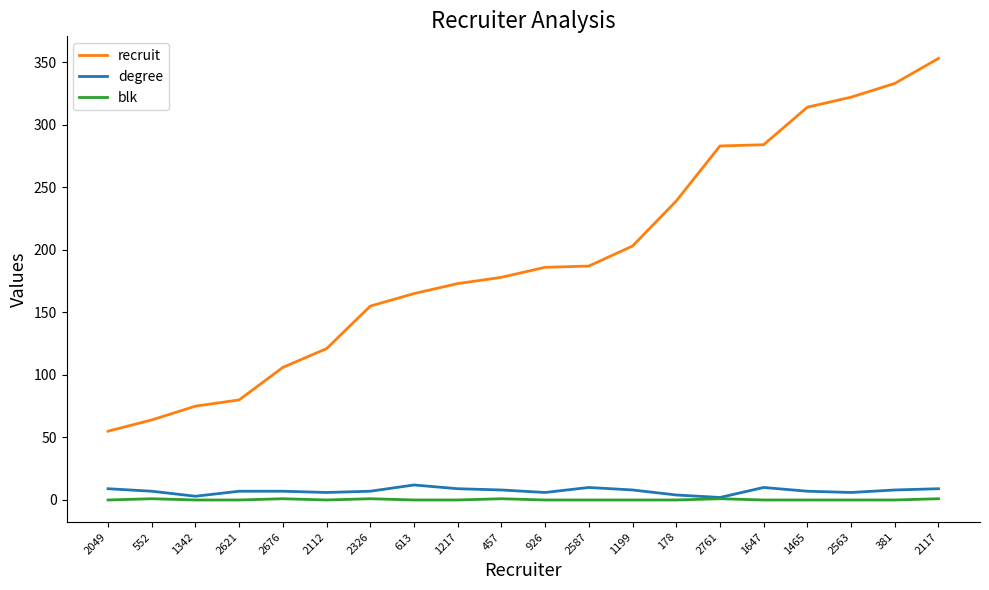

What is the difference between the second highest and second lowest values in the recruit series?

269